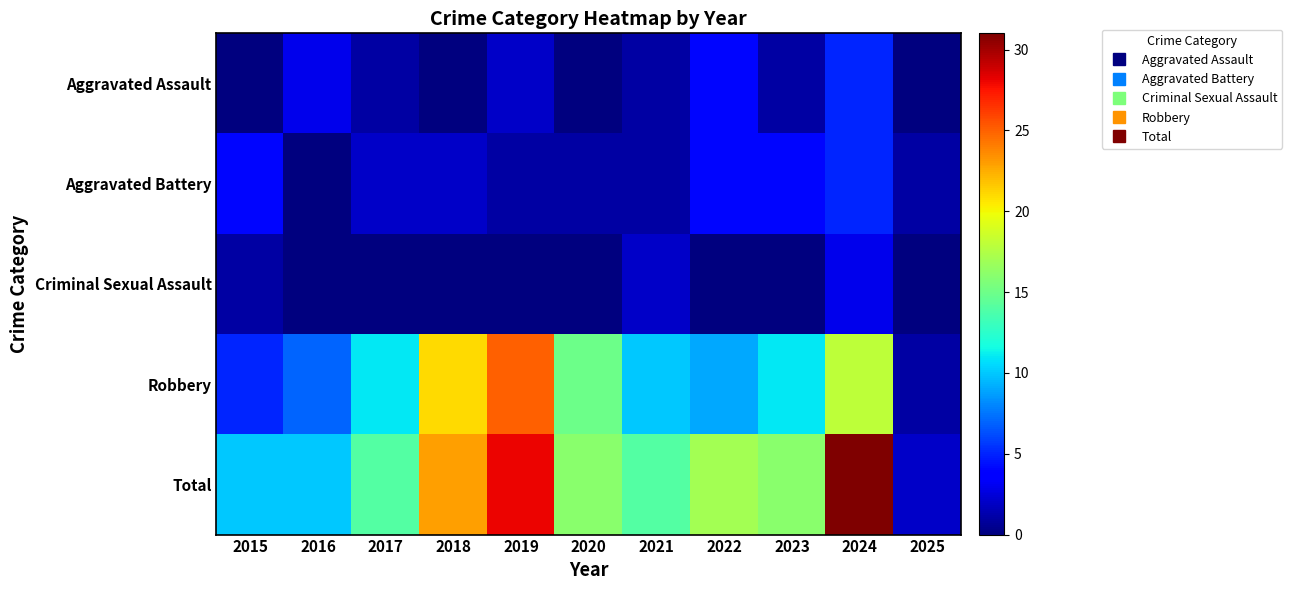

Which series has the widest spread of values?

Total